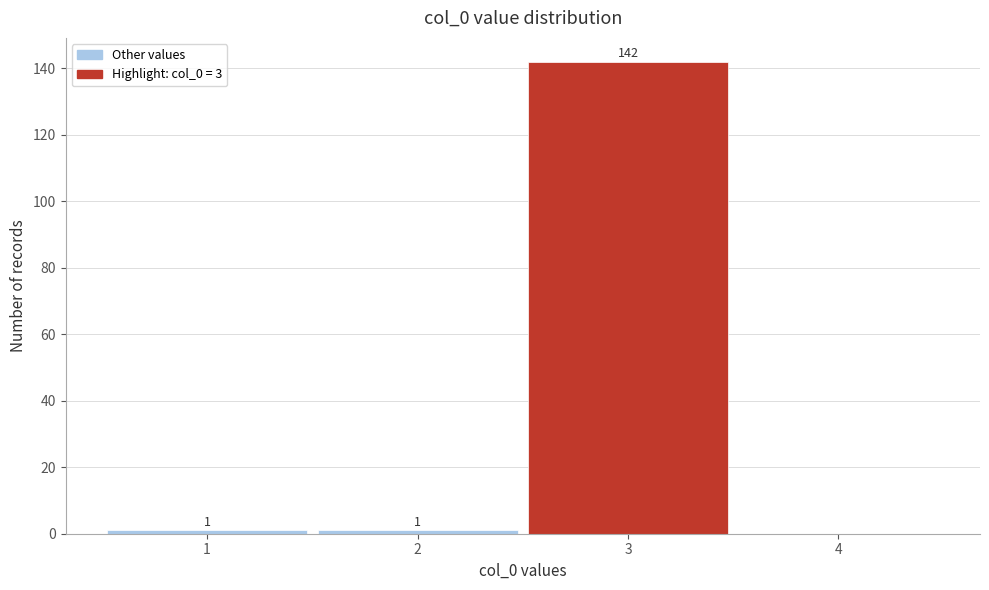

Which range on the x-axis has the tallest bar?

2.5 to 3.5